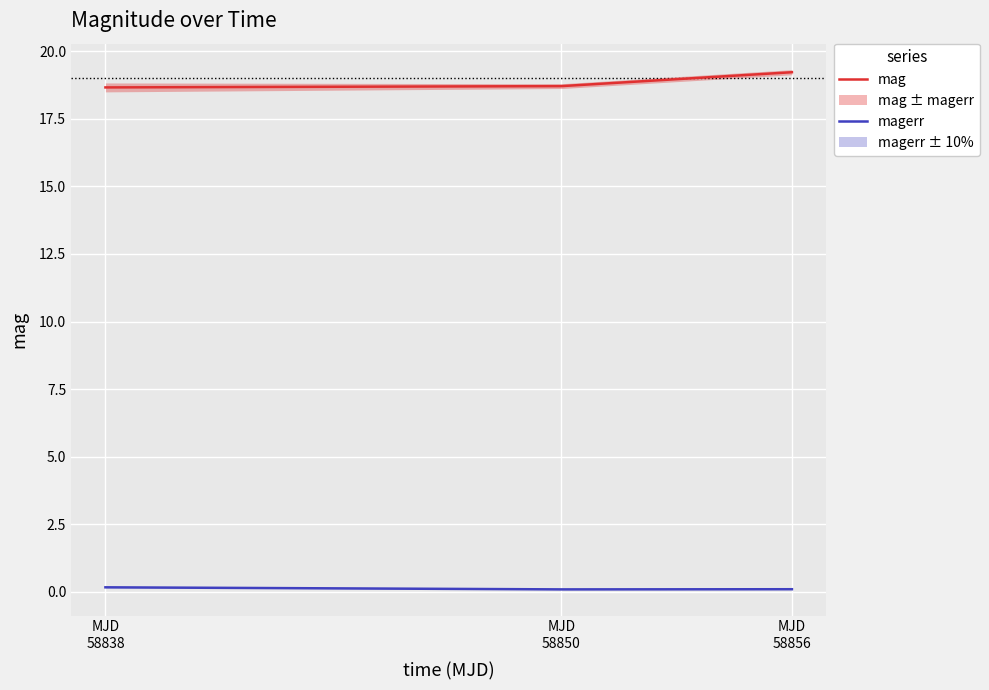

What is the difference between the highest and lowest values at MJD
58856?

19.1